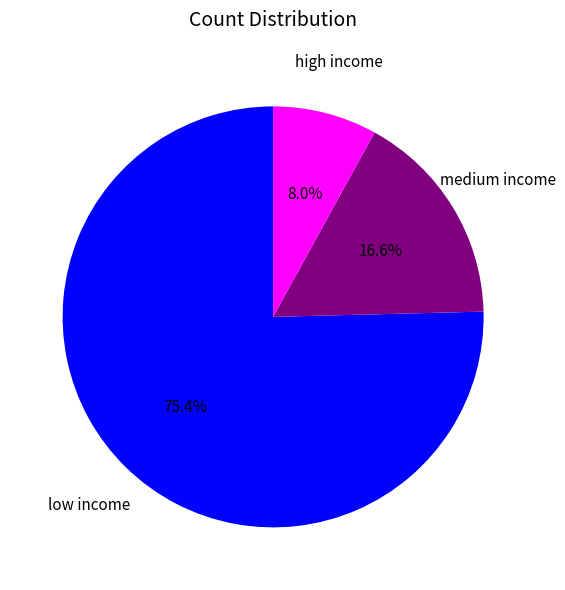

Is there any slice that represents more than half of the pie?

Yes